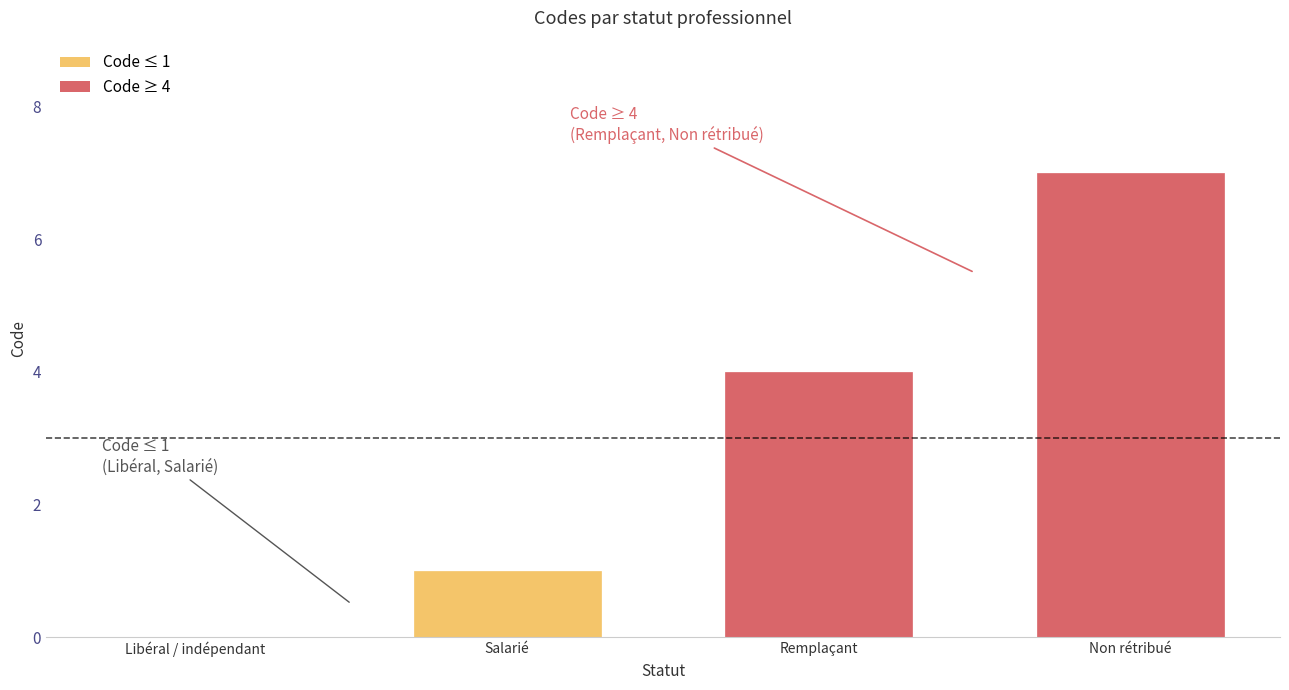

Between Non rétribué and Libéral / indépendant, which is larger?

Non rétribué